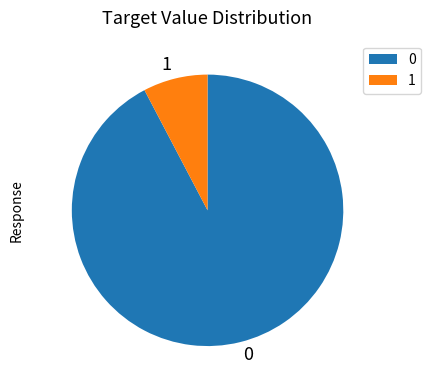

Approximately how many times larger is the value at 0 compared to 1?

12.0